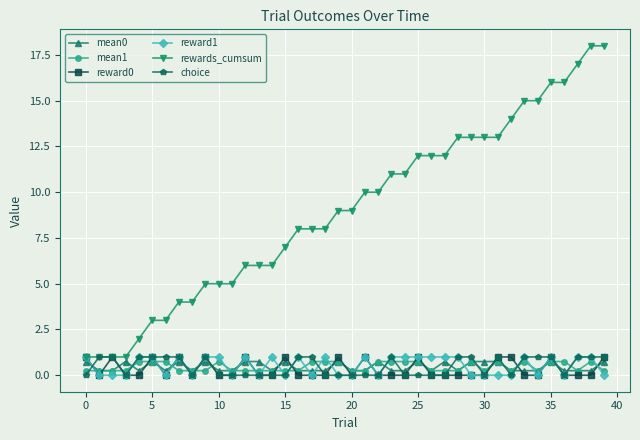

What is the maximum value for mean0?

0.8